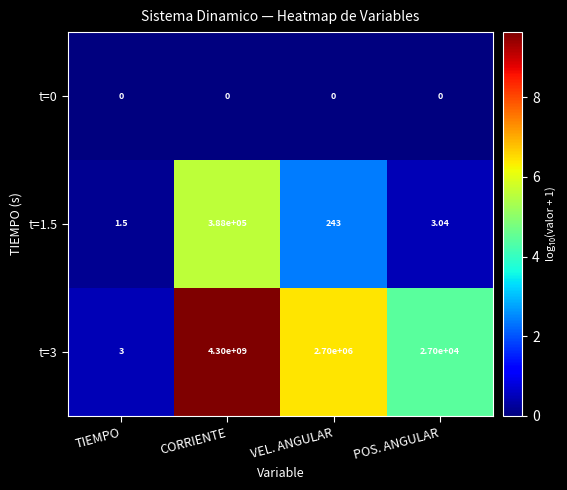

Which series has the largest total across all categories?

t=3